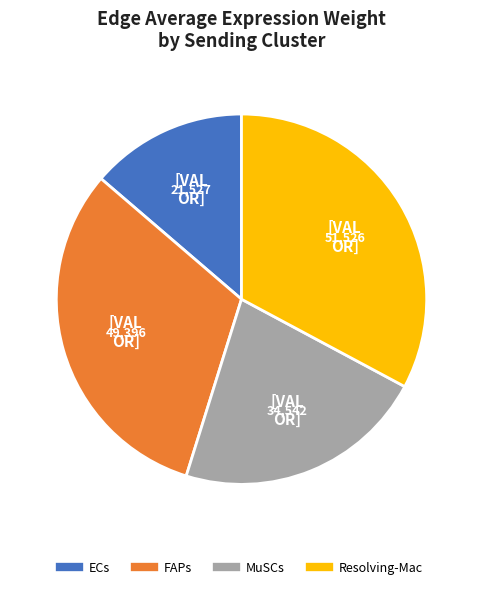

Is it true that FAPs is 25% of the pie?

False